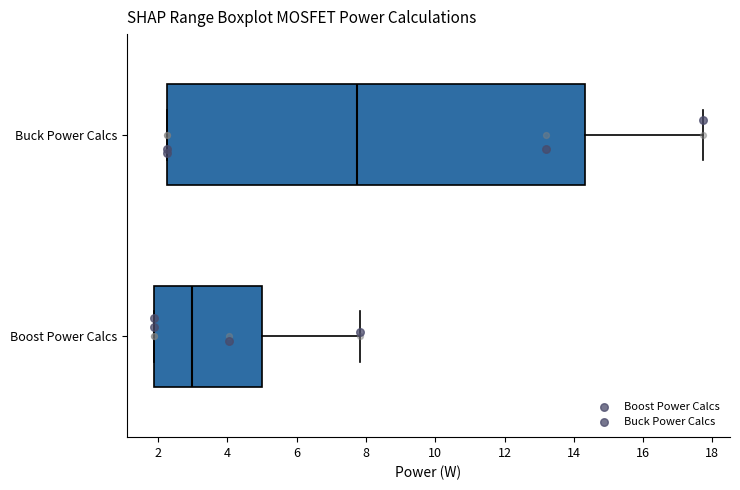

Which box's median line is the furthest to the left?

Boost Power Calcs